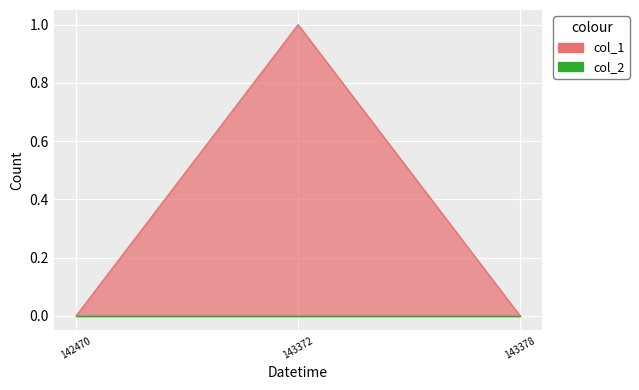

Does the chart display data point markers on the line(s)?

No